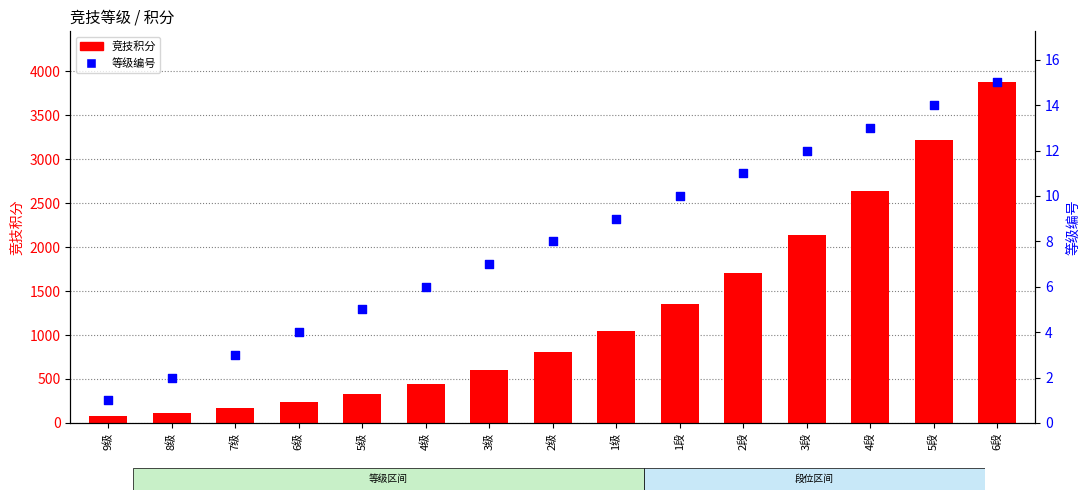

Is the value of 等级编号 at 4级 greater than the value of 竞技积分 at 8级?

No